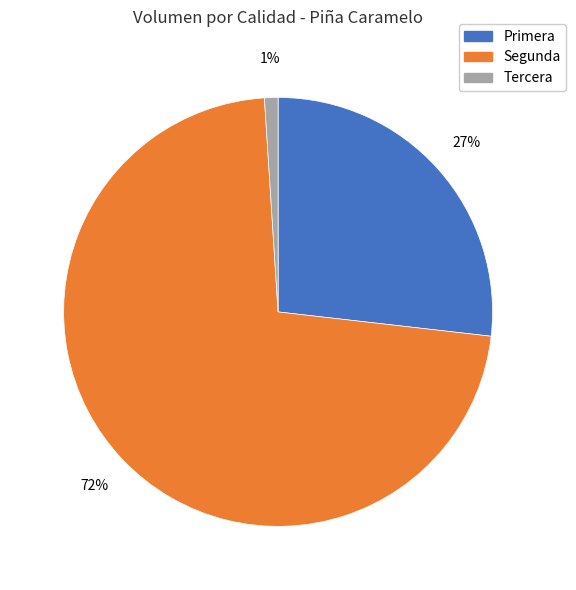

Is there any slice that represents more than half of the pie?

Yes